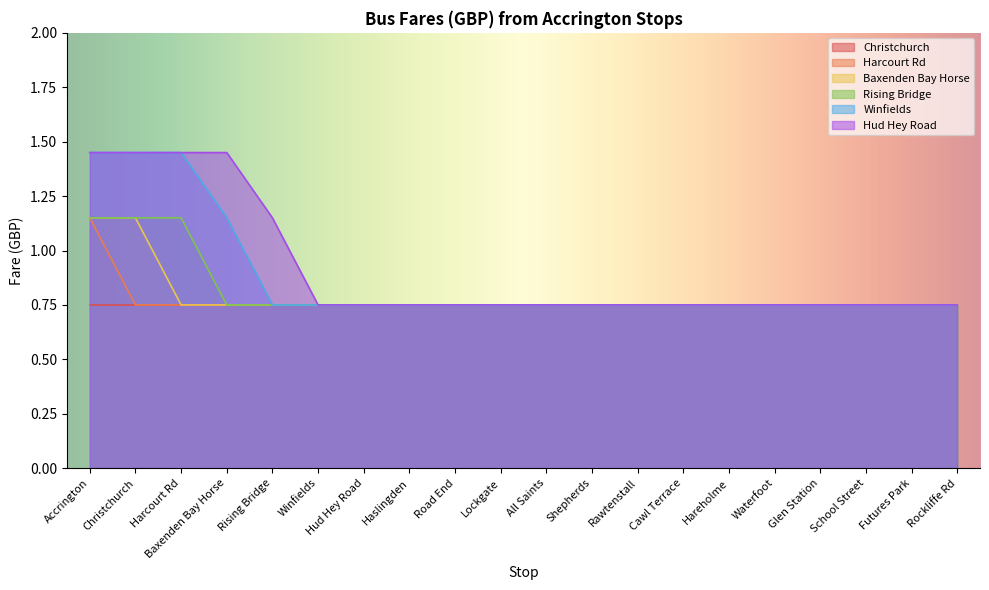

Does the chart display data point markers on the line(s)?

No